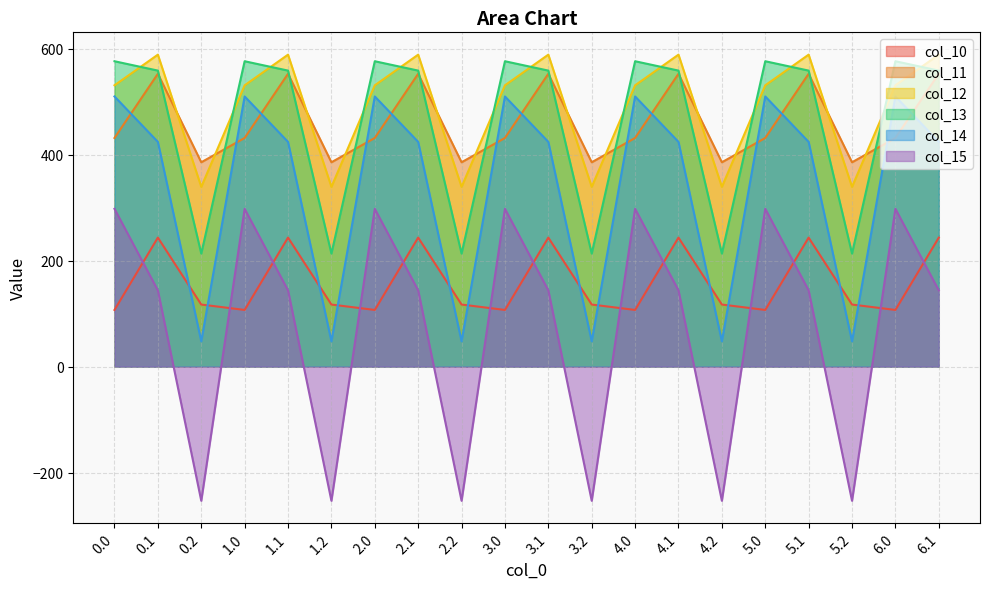

Which series has the largest range (max minus min)?

col_15